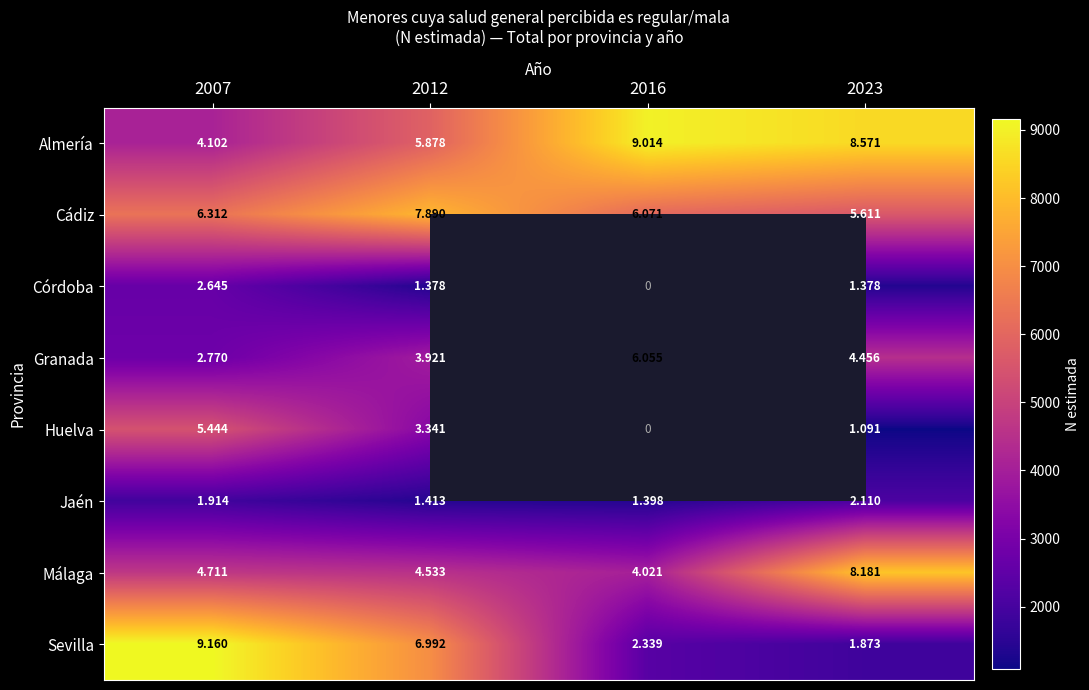

Which series has the largest range (max minus min)?

Sevilla